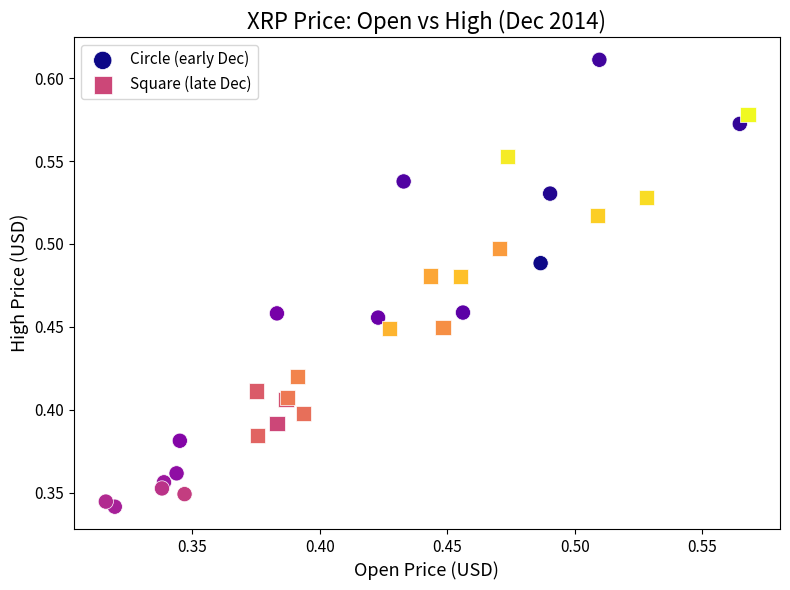

Which series has the widest spread of Y values?

Circle (early Dec)